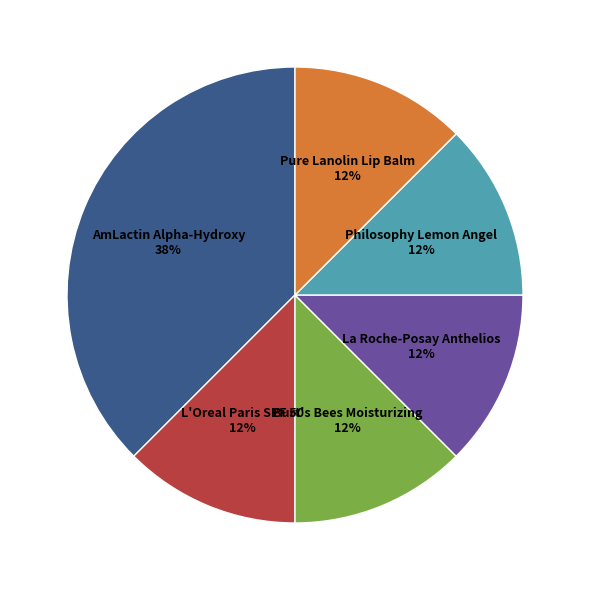

Count the number of slices in the pie.

6